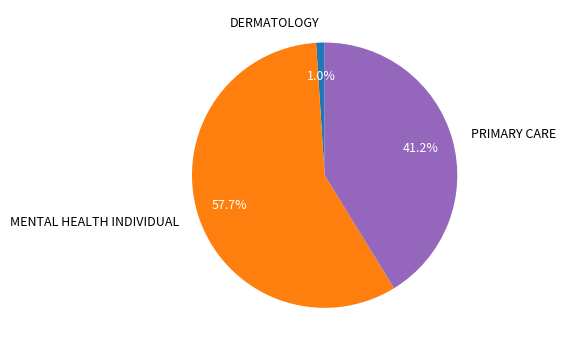

Which has a higher value, MENTAL HEALTH INDIVIDUAL or DERMATOLOGY?

MENTAL HEALTH INDIVIDUAL